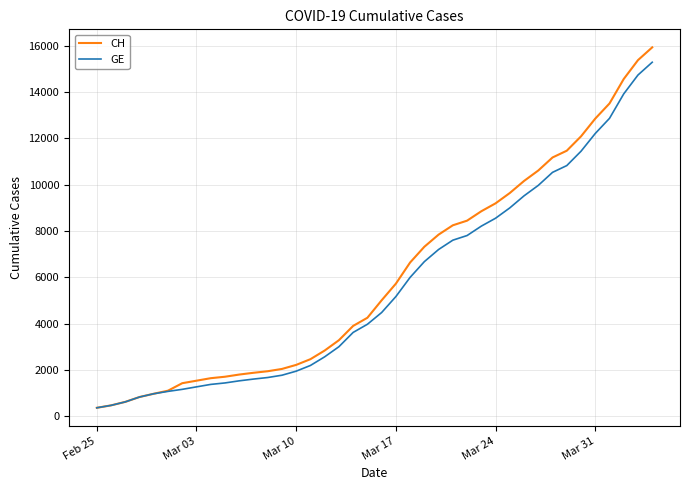

Which series has the widest spread of values?

CH